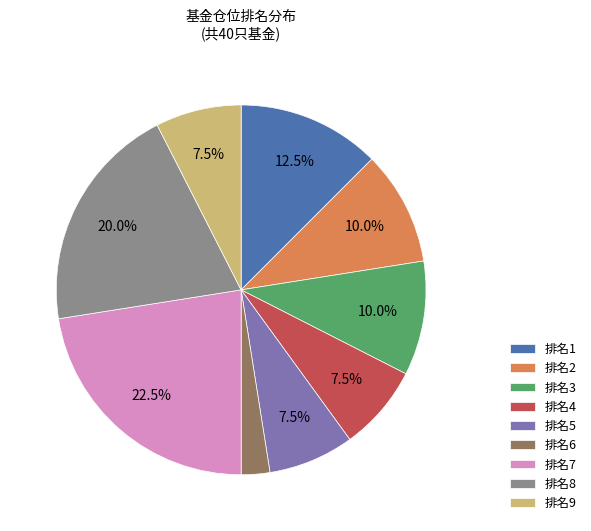

What percentage do 排名9 and 排名3 together represent?

17.5%